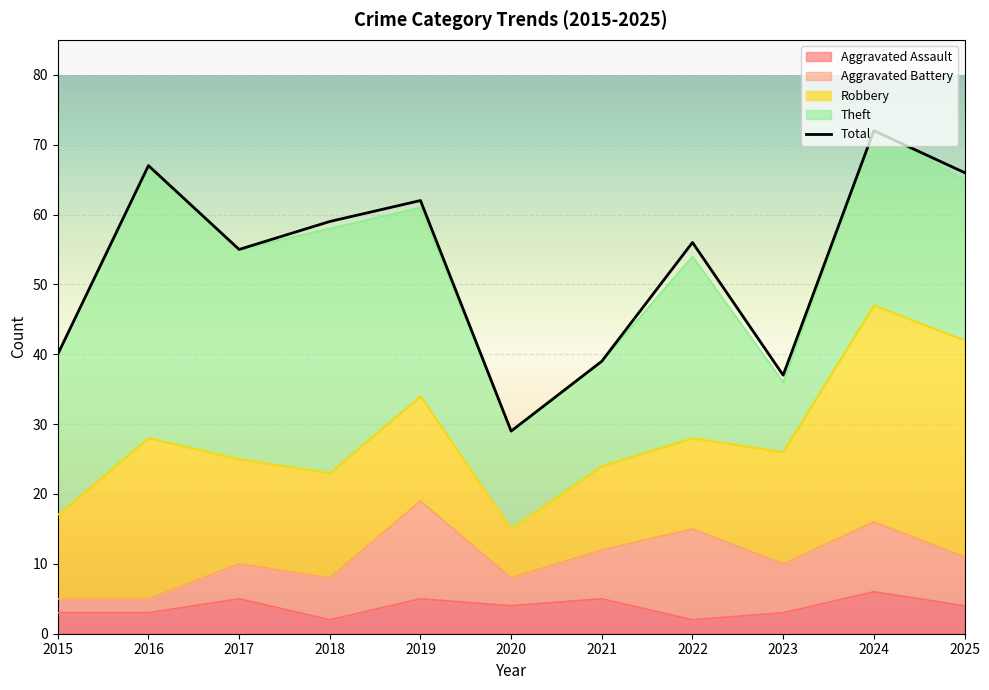

True or false: Theft and Aggravated Assault cross at least once.

False